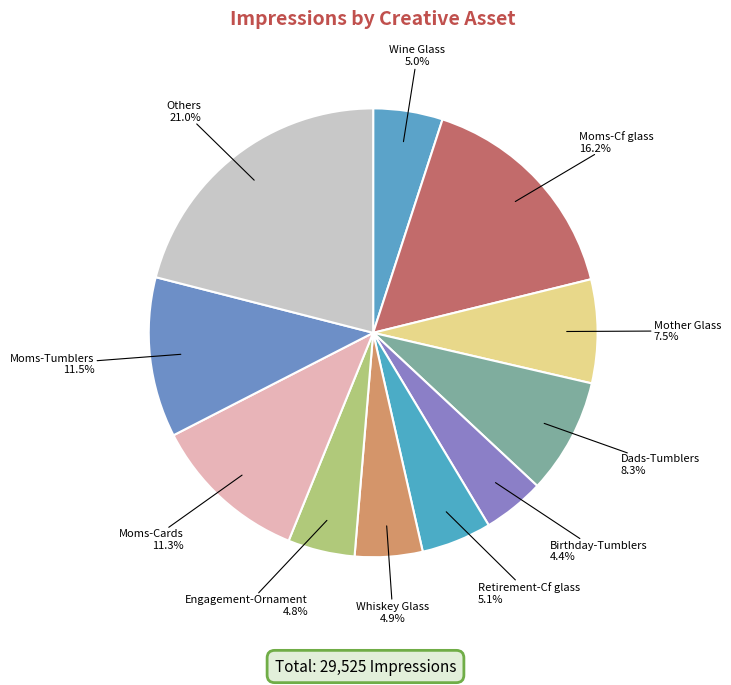

What is the largest slice in the pie chart?

Others